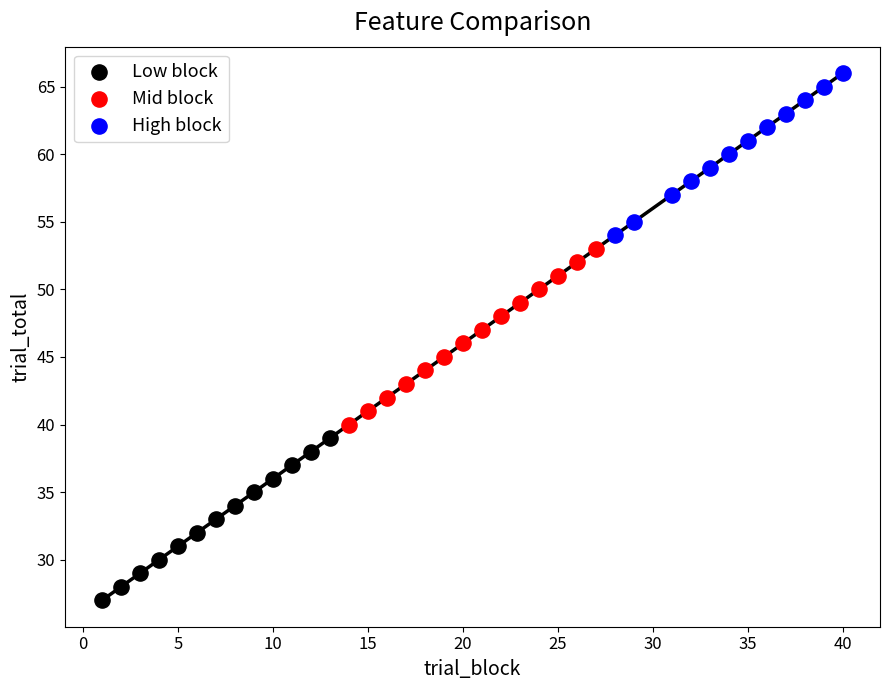

Which series has the largest Y range (max minus min)?

Mid block